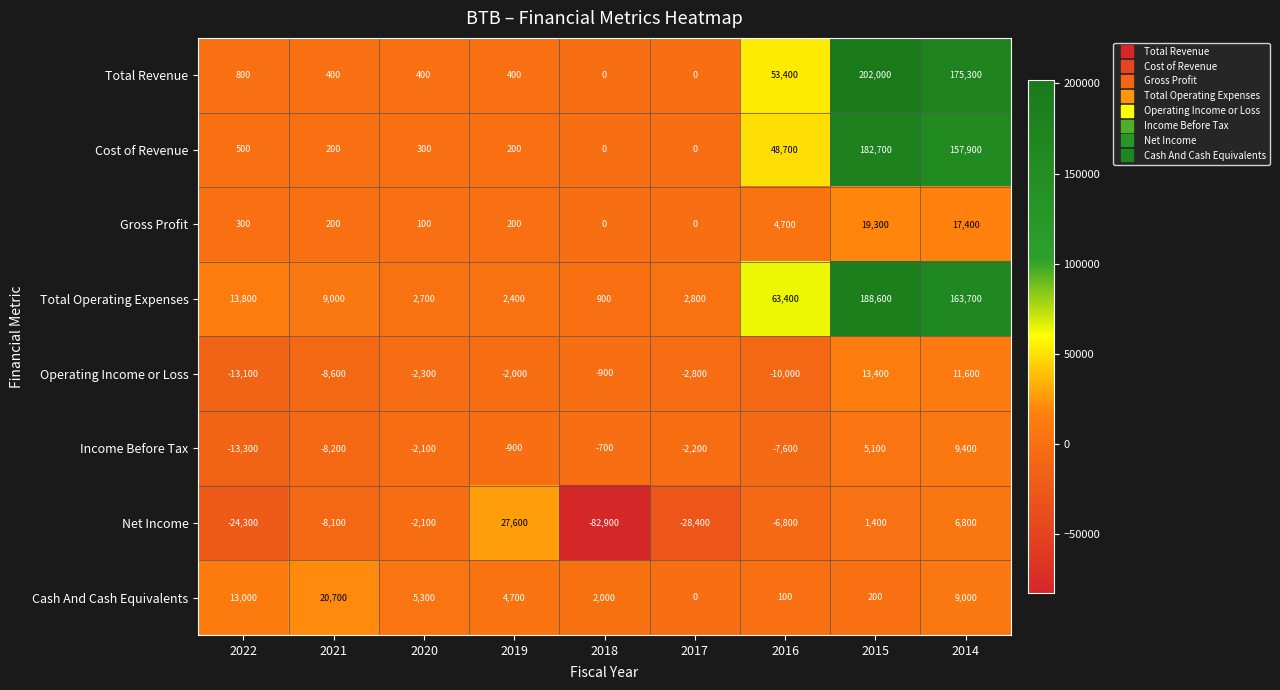

Which series has the largest range (max minus min)?

Total Revenue